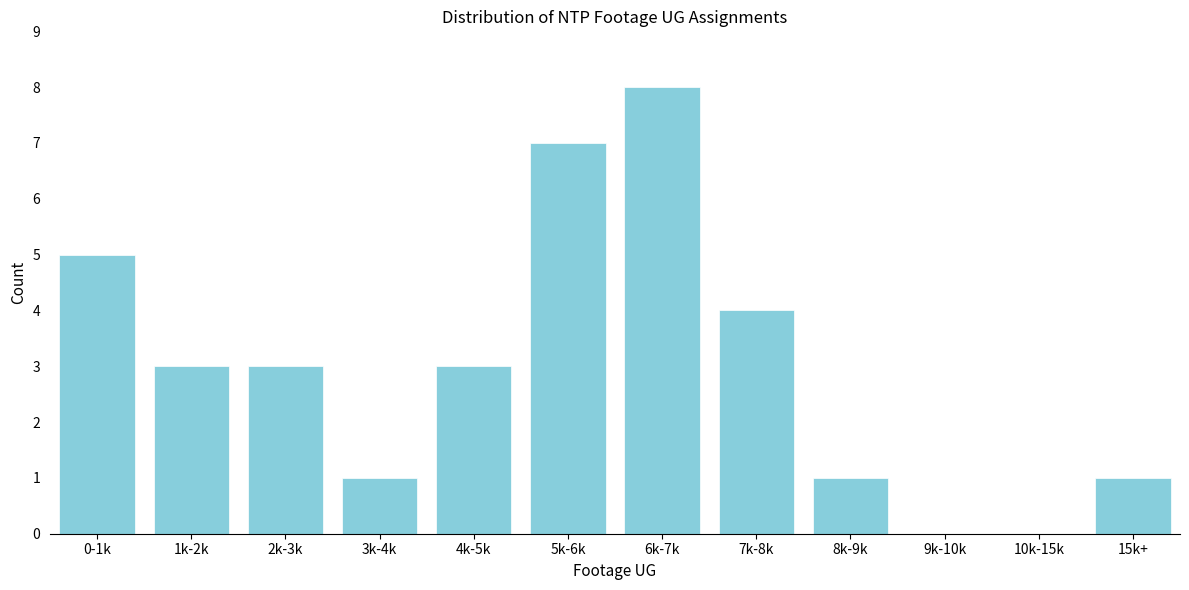

Reading left to right, what are all the values shown in this chart?

0-1k=5	1k-2k=3	2k-3k=3	3k-4k=1	4k-5k=3	5k-6k=7	6k-7k=8	7k-8k=4	8k-9k=1	9k-10k=0	10k-15k=0	15k+=1